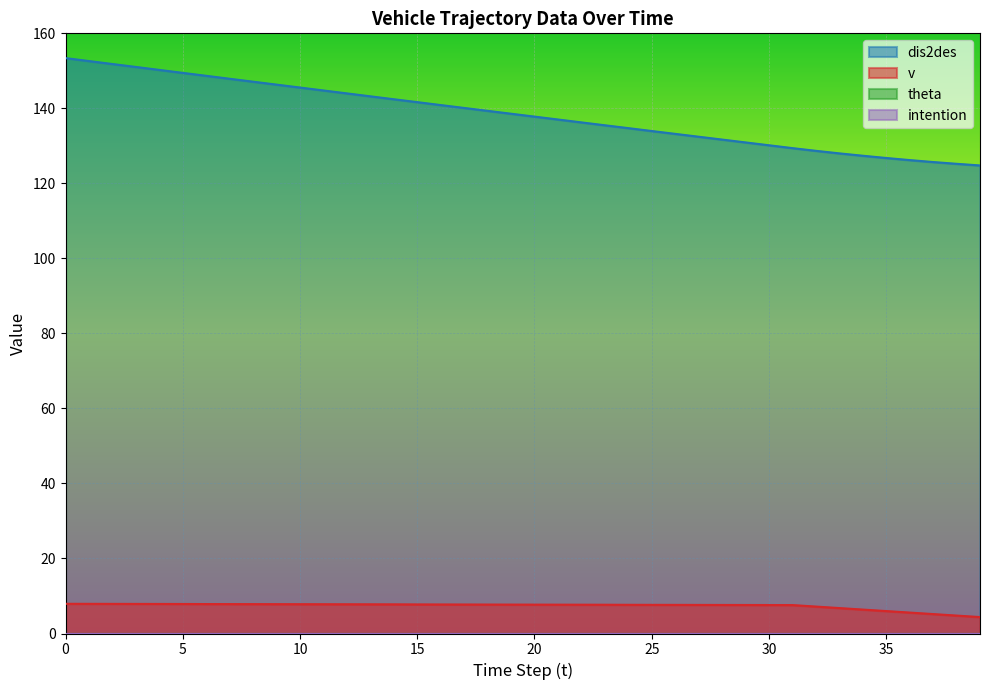

The value of v at 32 is 7.2. True or false?

True